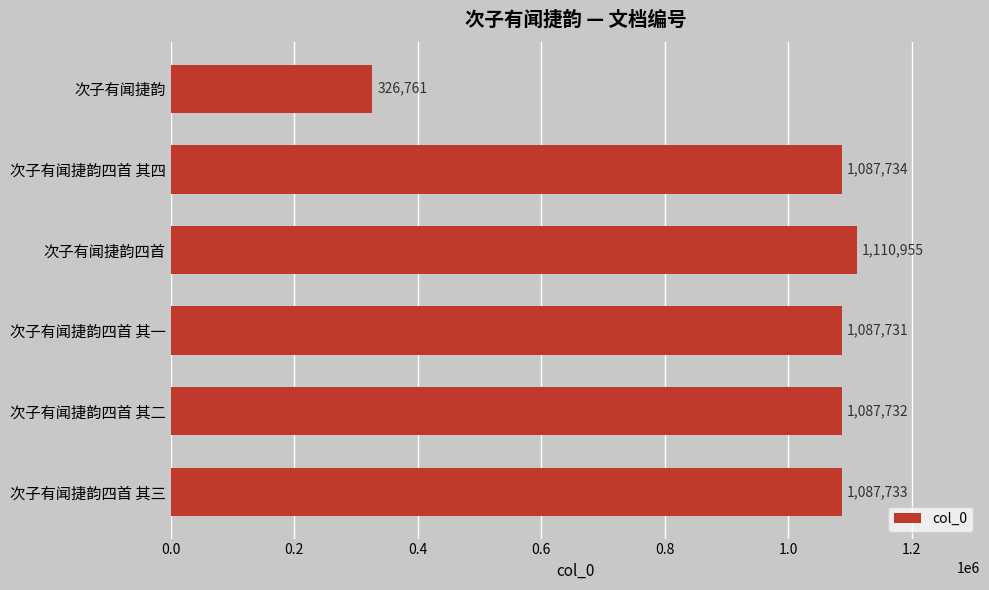

List the labels in order of value, smallest first.

次子有闻捷韵, 次子有闻捷韵四首 其一, 次子有闻捷韵四首 其二, 次子有闻捷韵四首 其三, 次子有闻捷韵四首 其四, 次子有闻捷韵四首